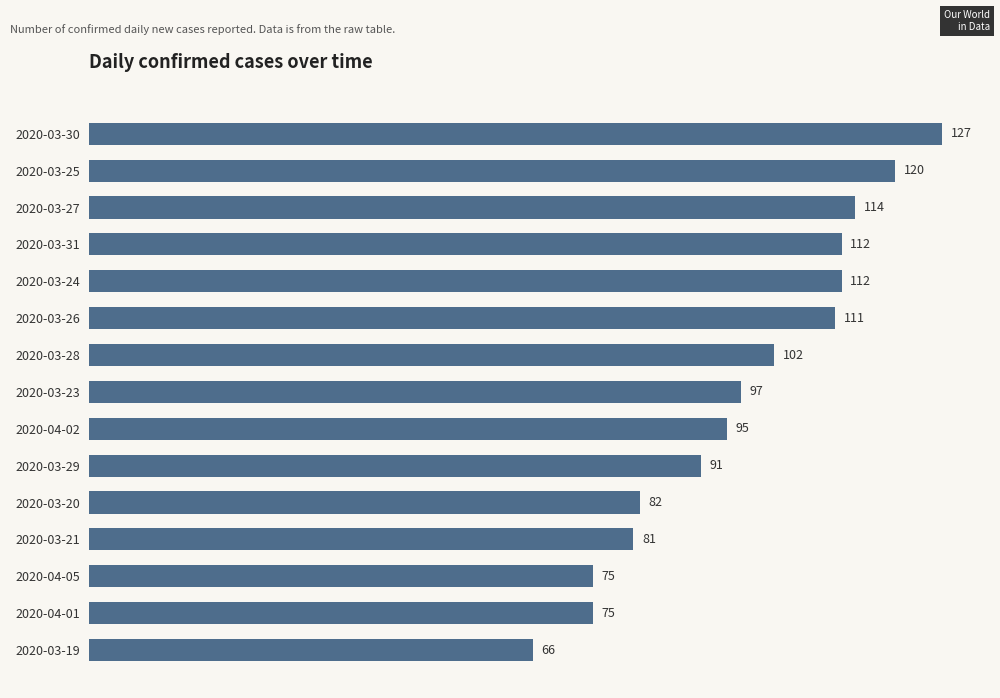

Reading top to bottom, extract all data points from this chart.

127	120	114	112	112	111	102	97	95	91	82	81	75	75	66